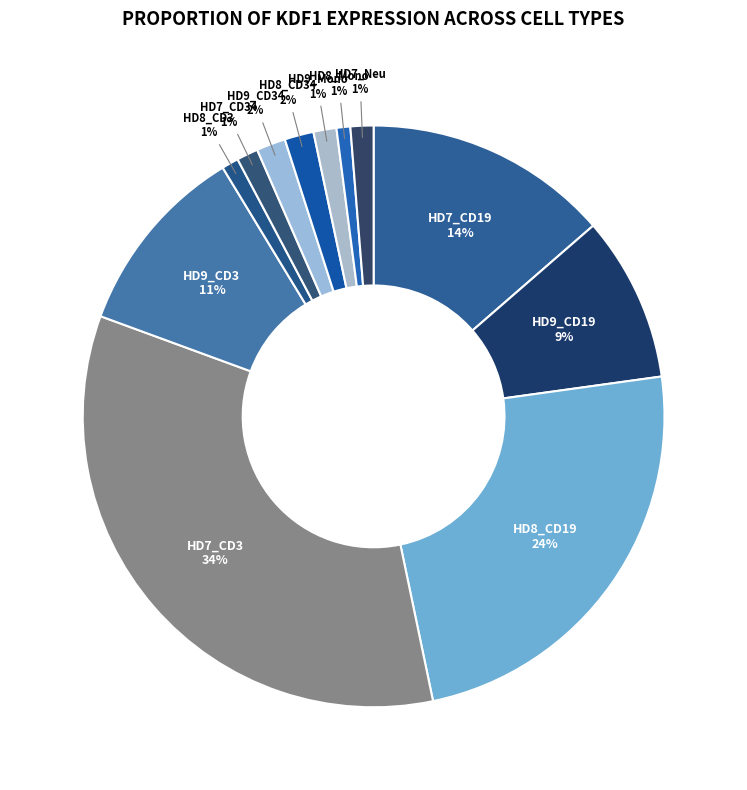

Which slice is the largest?

HD7_CD3